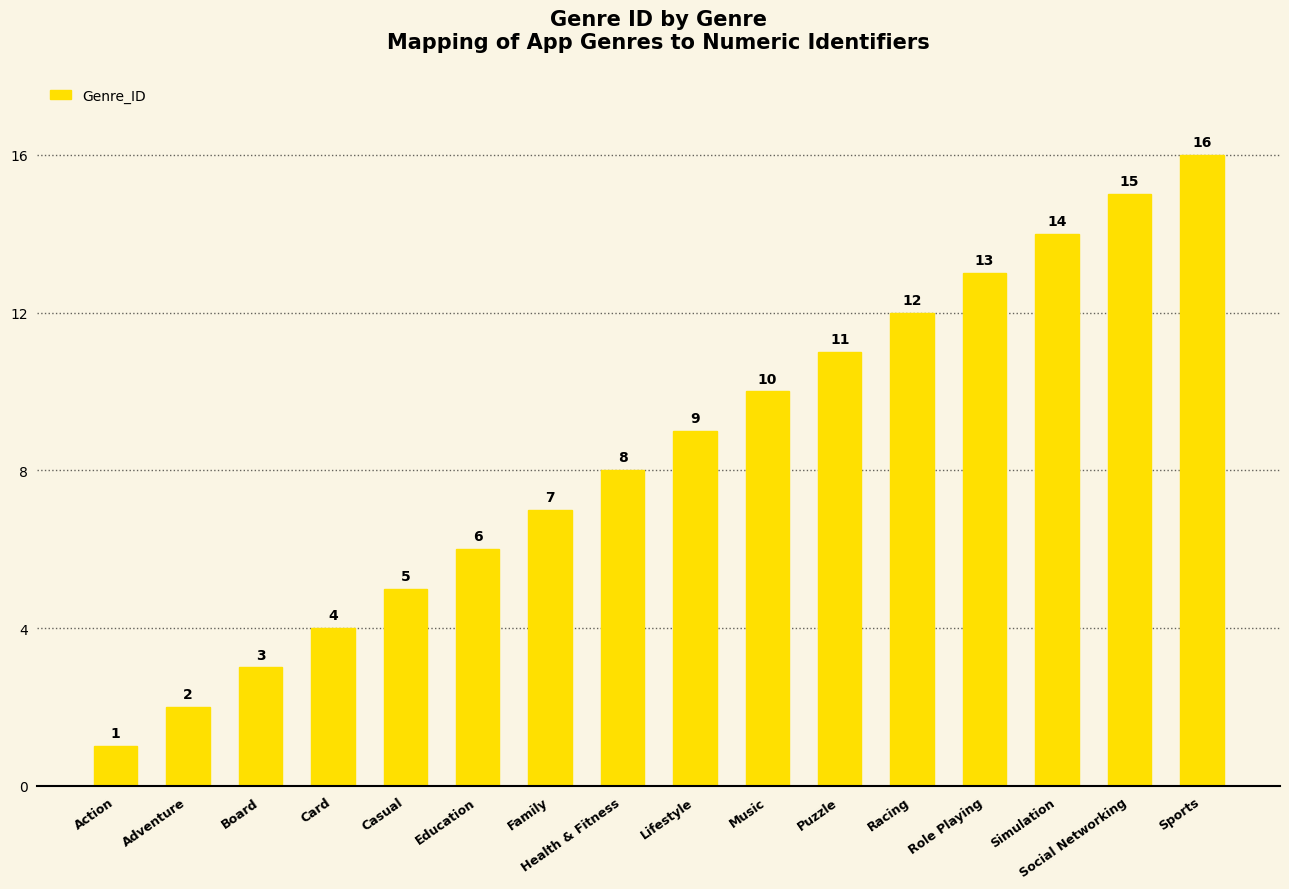

Which has a higher value, Health & Fitness or Education?

Health & Fitness